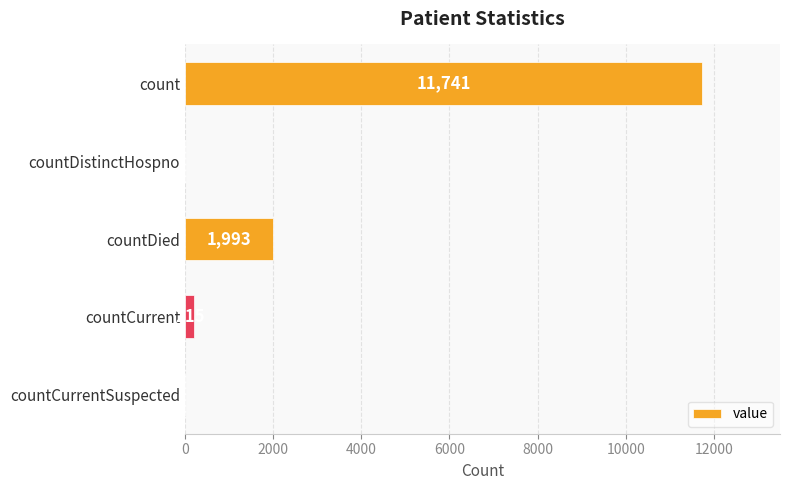

Reading top to bottom, list all the values displayed in this chart.

count=11741	countDistinctHospno=0	countDied=1993	countCurrent=215	countCurrentSuspected=0